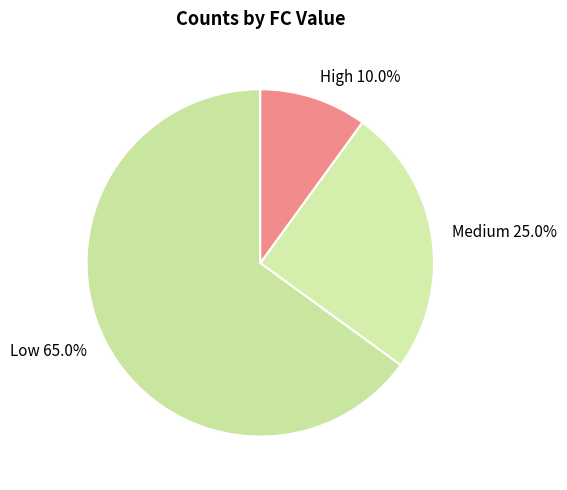

What is the total percentage of High and Medium?

35.0%